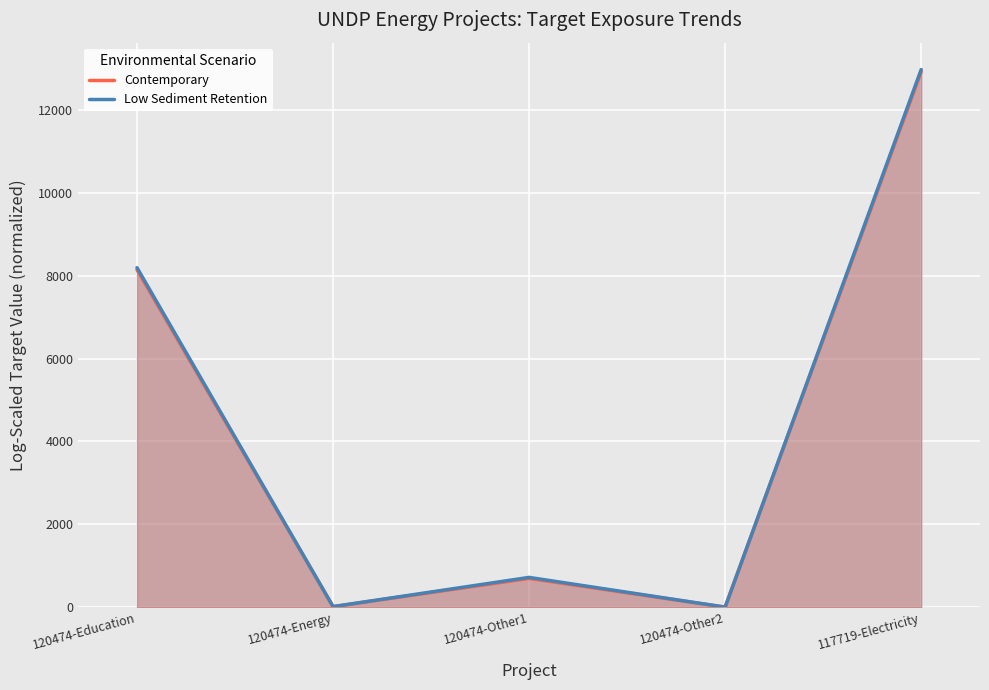

What is the difference between the highest and lowest values at 120474-Energy?

0.6